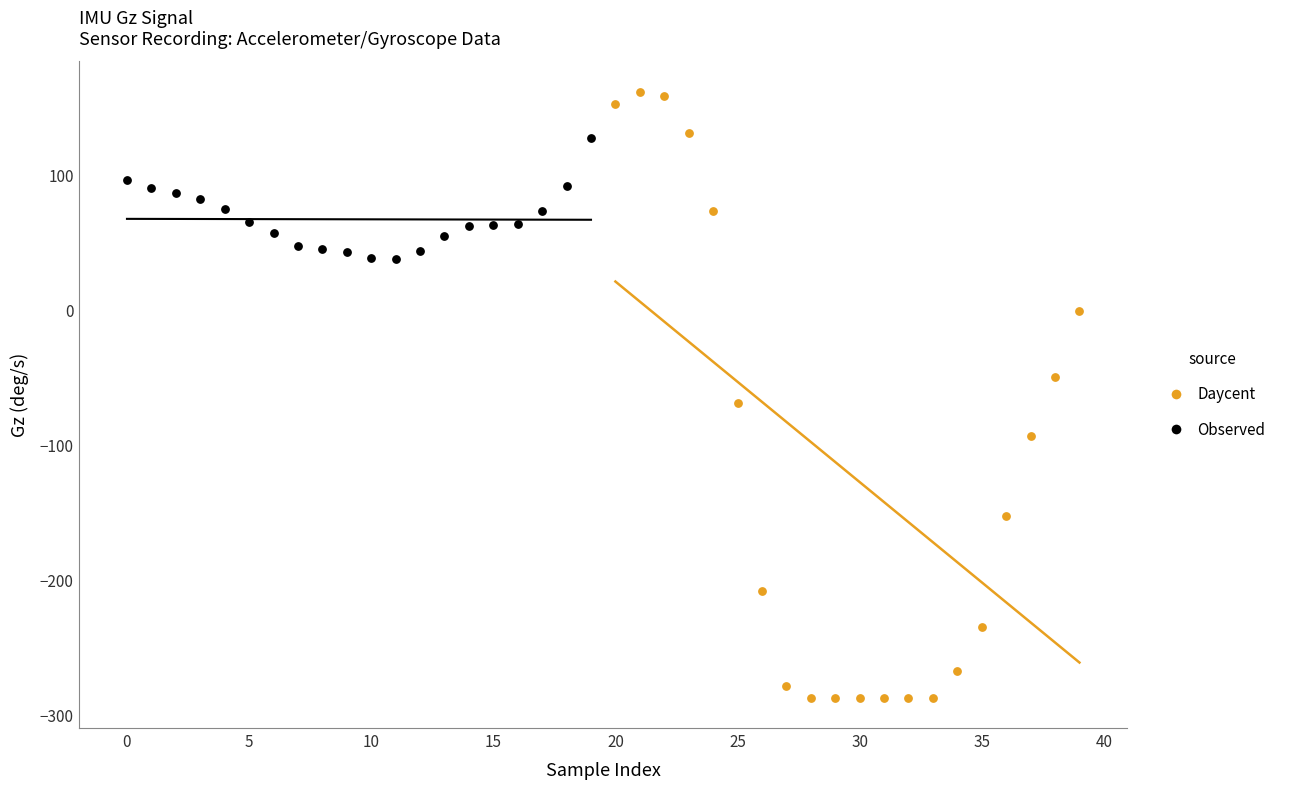

Which series has the largest Y range (max minus min)?

Daycent